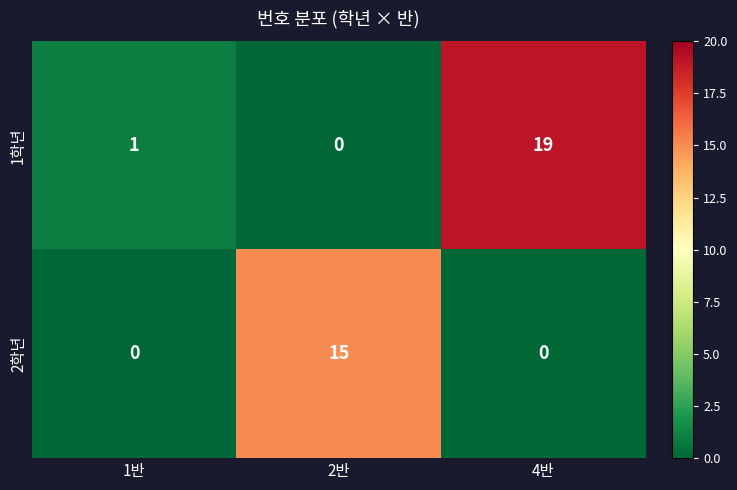

Is it true that 2학년 equals 8 at 2반?

False